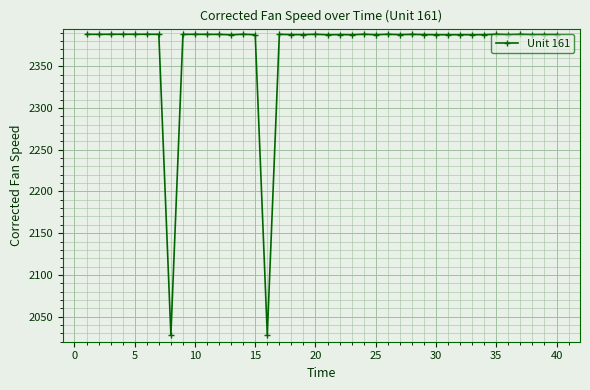

What is the smallest value displayed?

2028.0